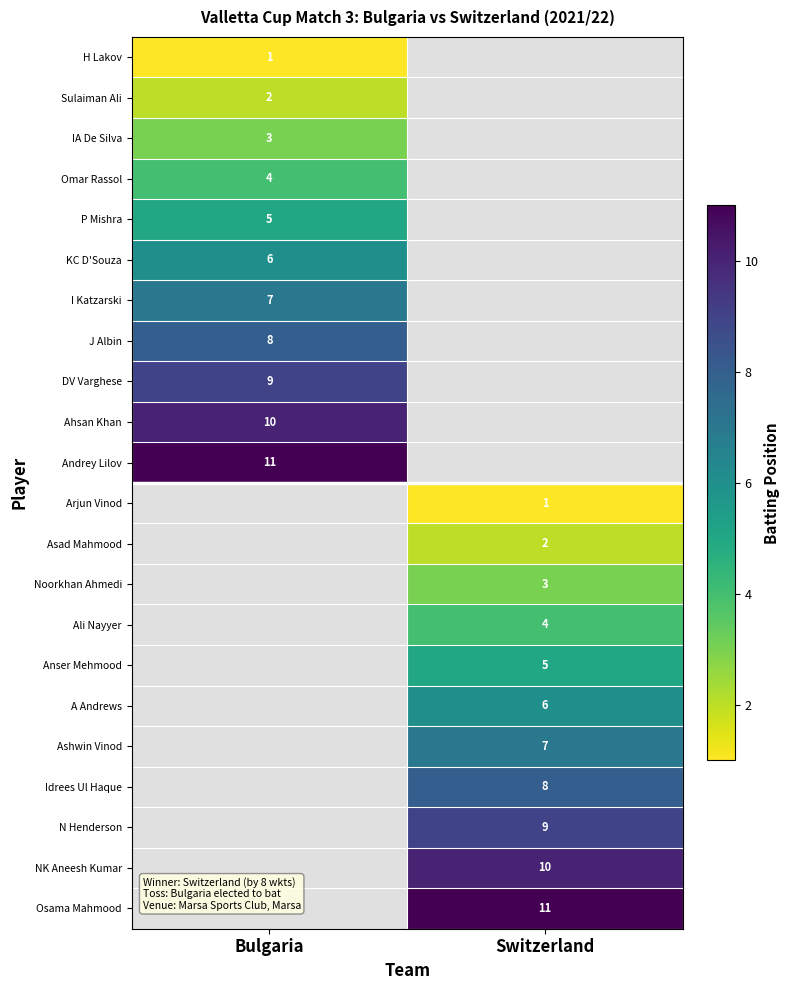

Is it true that Osama Mahmood equals 17.9 at Switzerland?

False